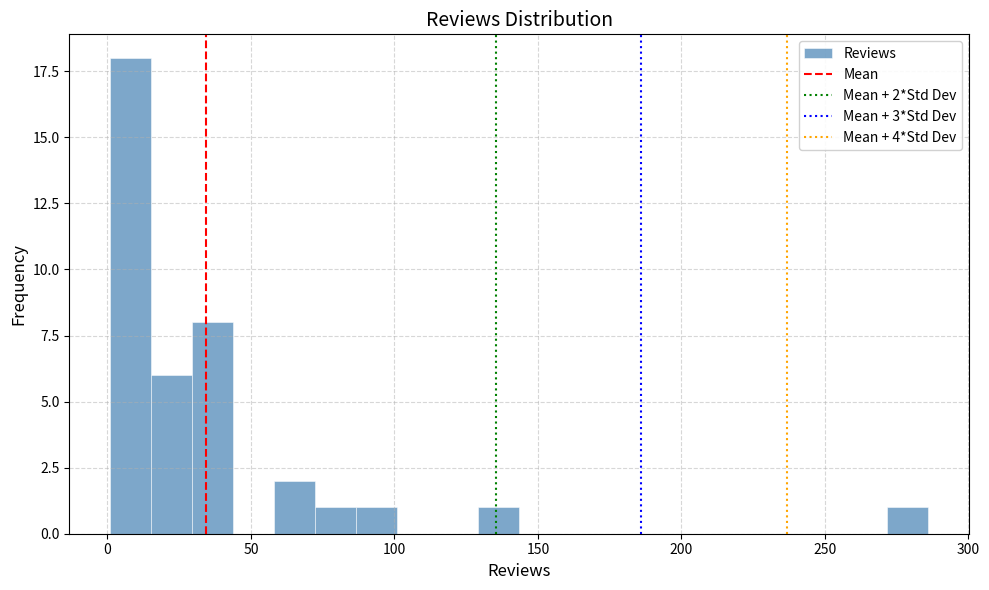

Read against the x-axis, roughly where is the centre of the tallest bar?

10